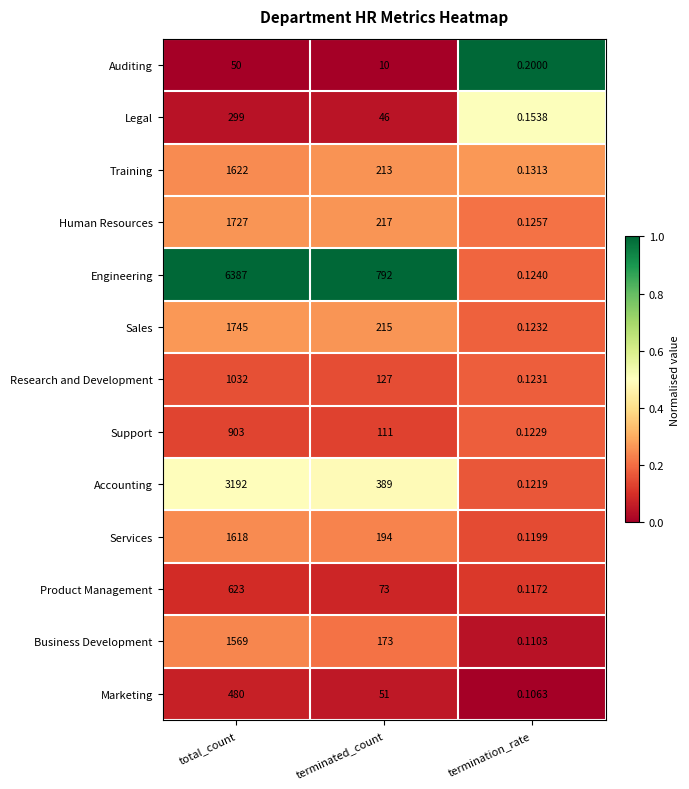

At which category is the sum across all series the highest?

total_count